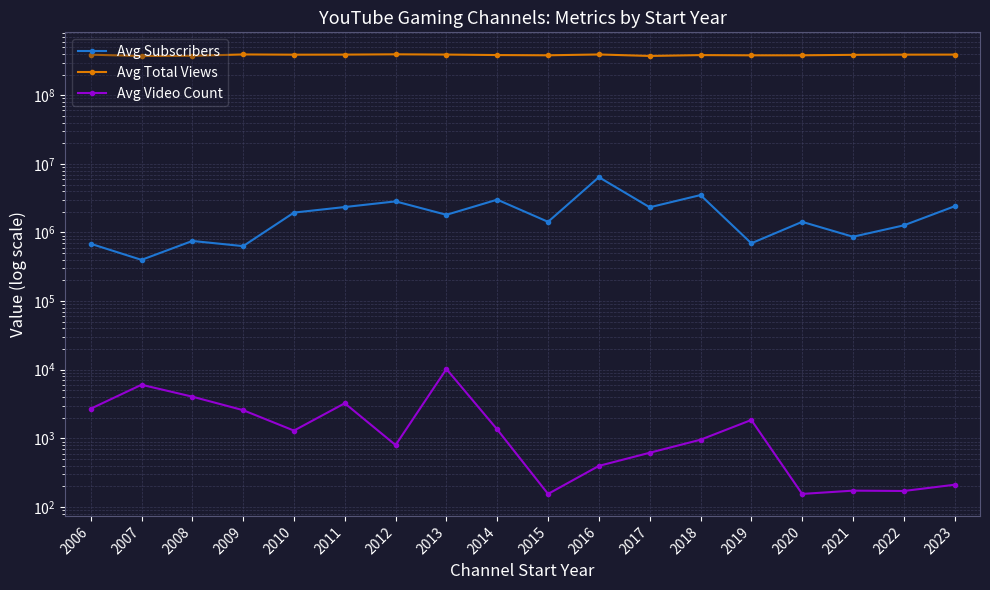

What is the highest value of the Avg Total Views series?

394969850